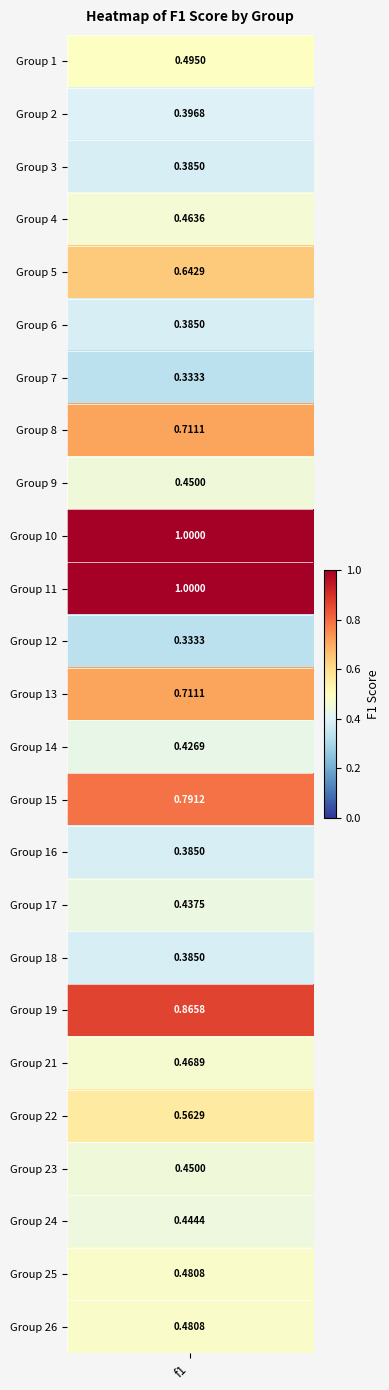

What is the maximum value shown in the chart?

1.0